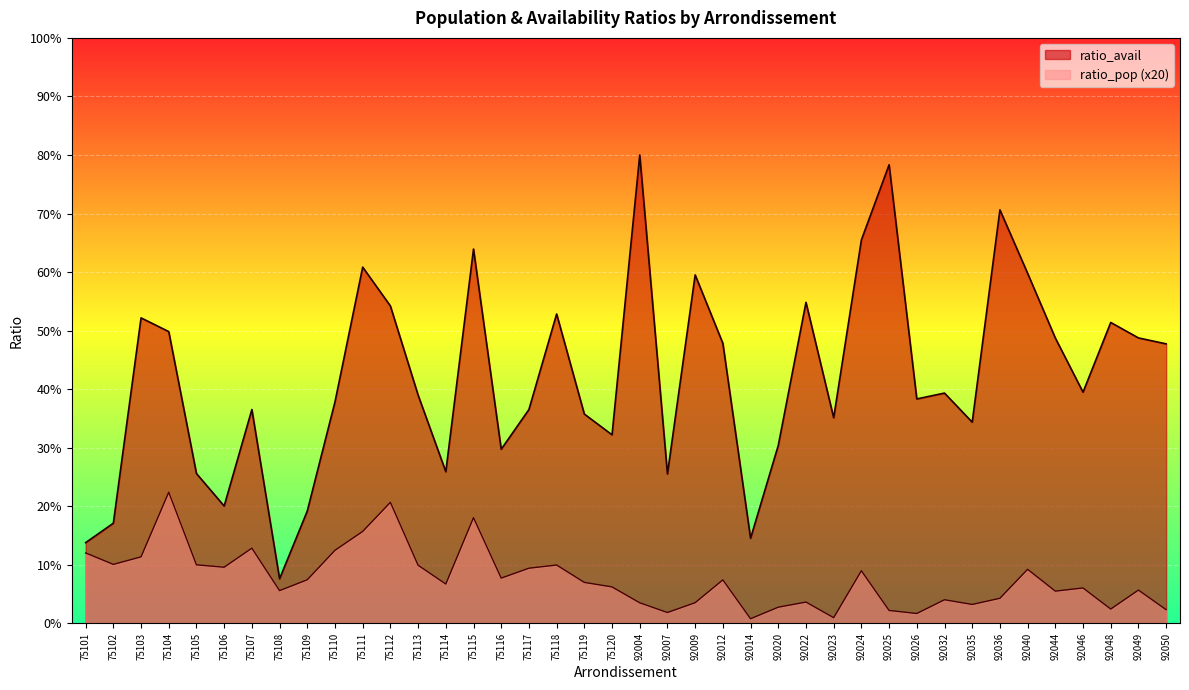

Which series has the largest range (max minus min)?

ratio_avail